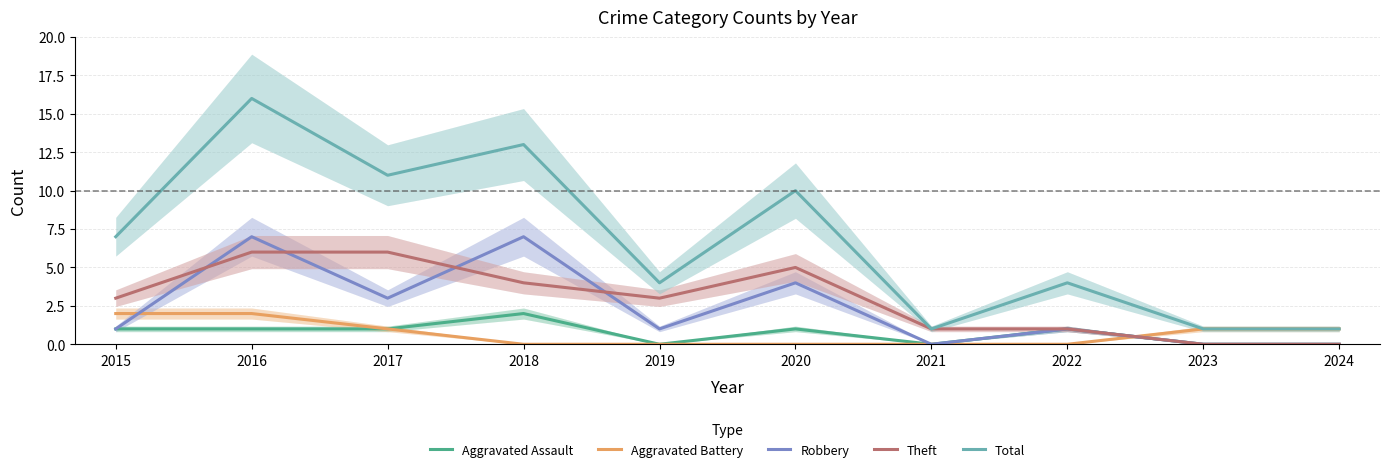

What is the difference between the Robbery values at 2016 and 2019?

6